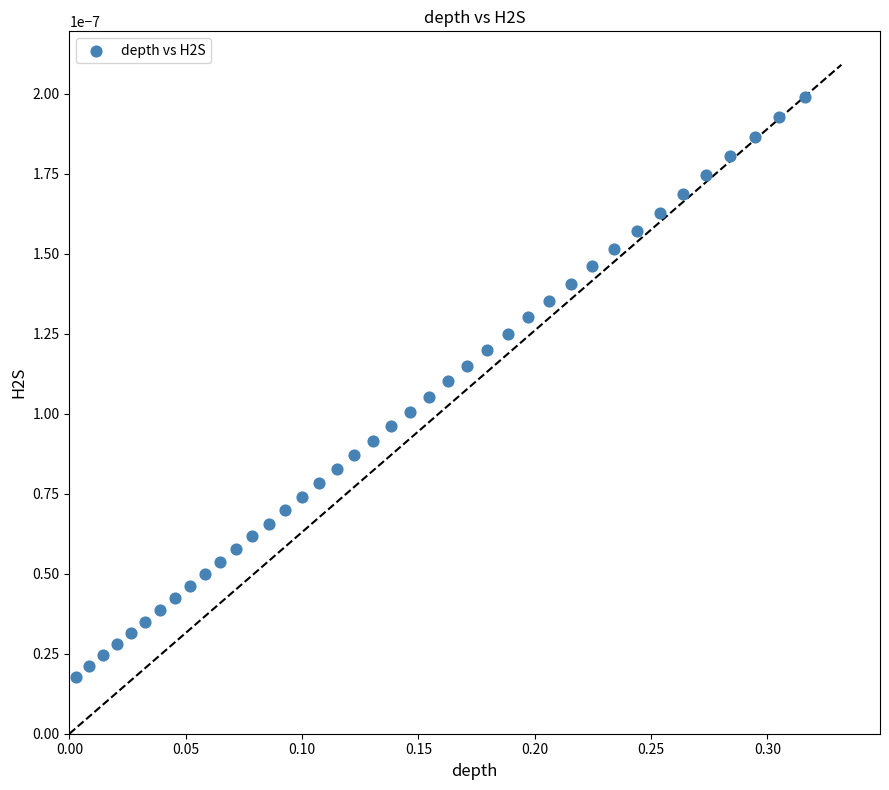

What is the range of X values (max minus min)?

0.3